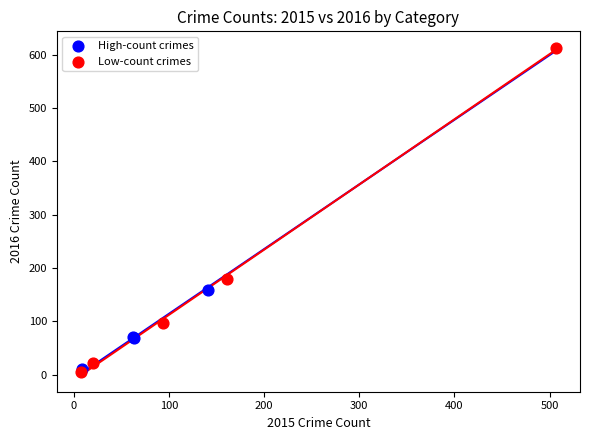

Which series contains the highest Y value?

Low-count crimes